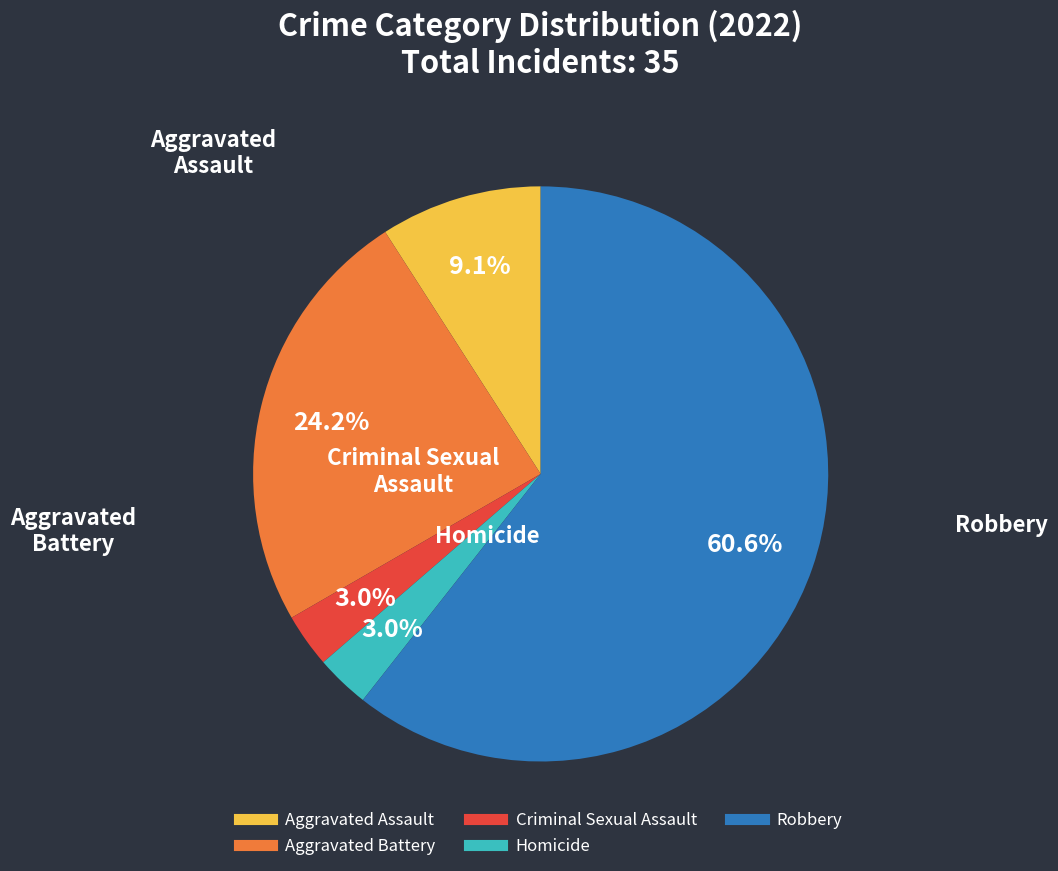

Count the number of slices in the pie.

5